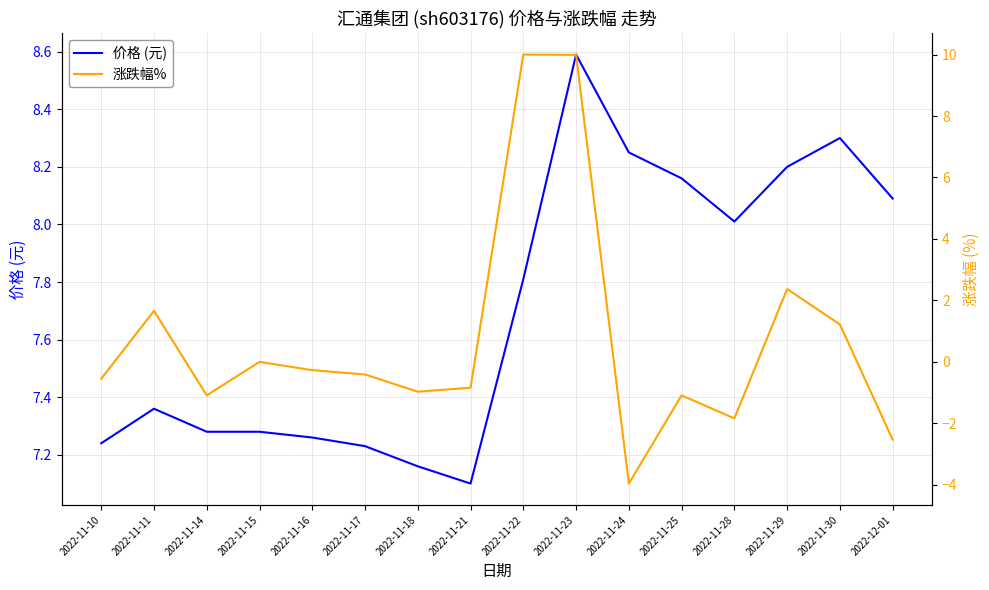

How many lines are shown in the chart?

2